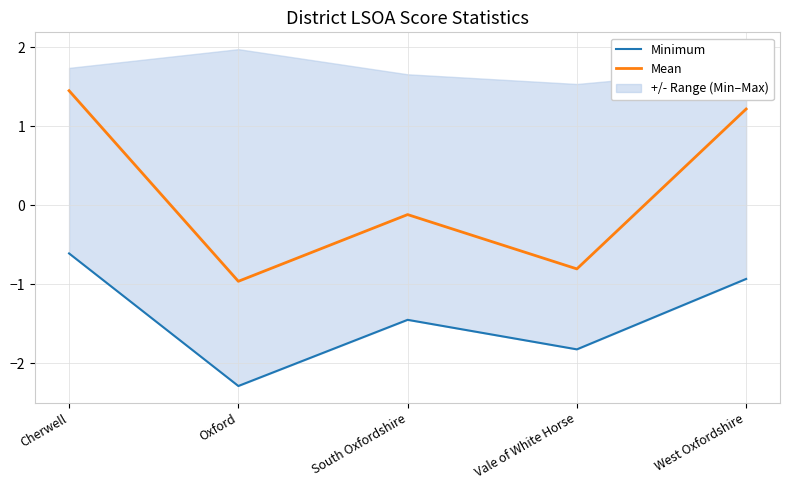

What is the total value across all series at Vale of White Horse?

-2.6